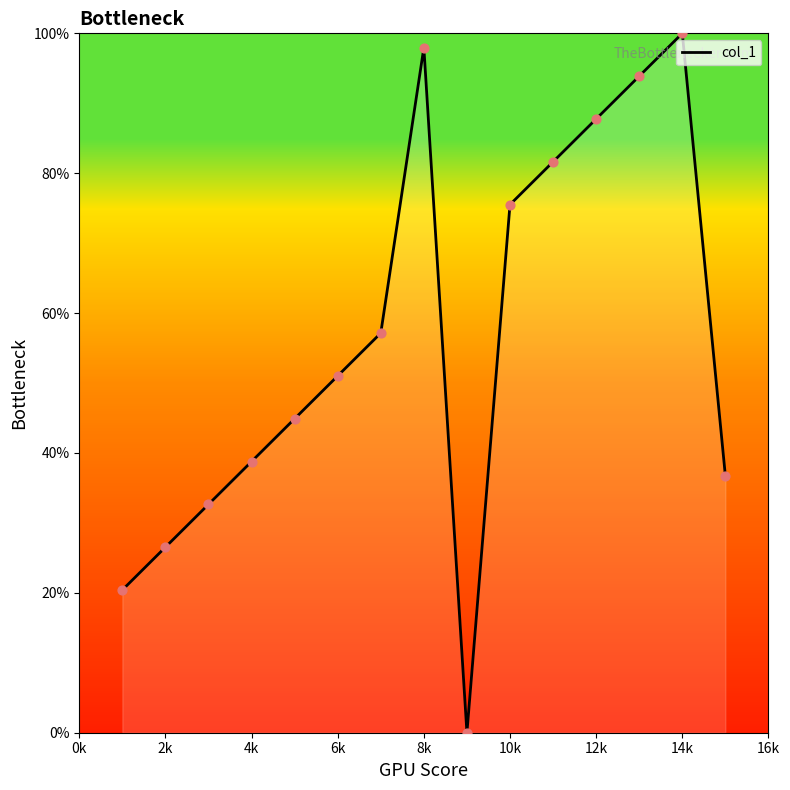

What is the maximum value shown in the chart?

100.0